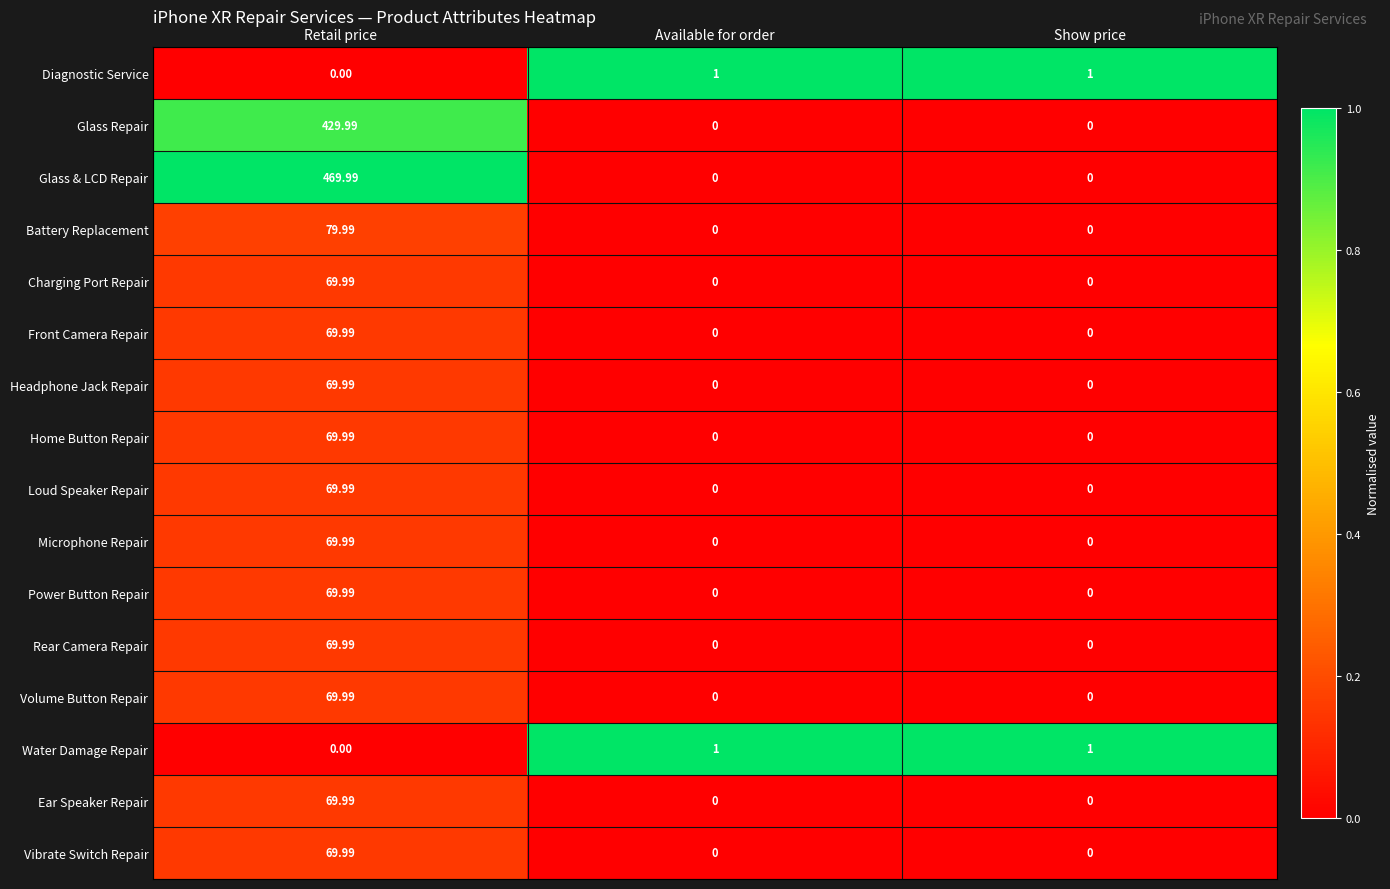

Where is Diagnostic Service nearest to the value 0?

Retail price